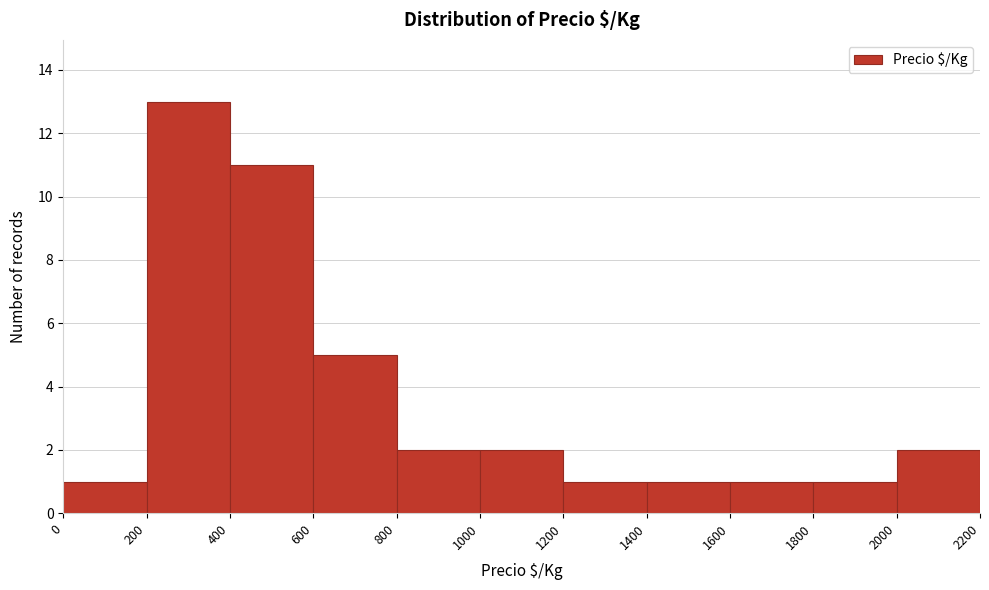

Reading left to right, transcribe this chart: for each bar, give the range it covers on the x-axis and its height. The values are not printed on the chart, so give them approximately, as read against the axis.

0 to 200: 1
200 to 400: 13
400 to 600: 11
600 to 800: 5
800 to 1000: 2
1000 to 1200: 2
1200 to 1400: 1
1400 to 1600: 1
1600 to 1800: 1
1800 to 2000: 1
2000 to 2200: 2